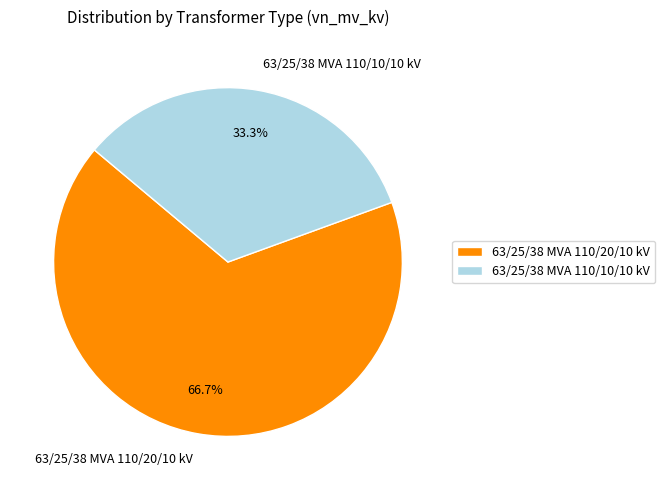

What is the largest slice in the pie chart?

63/25/38 MVA 110/20/10 kV